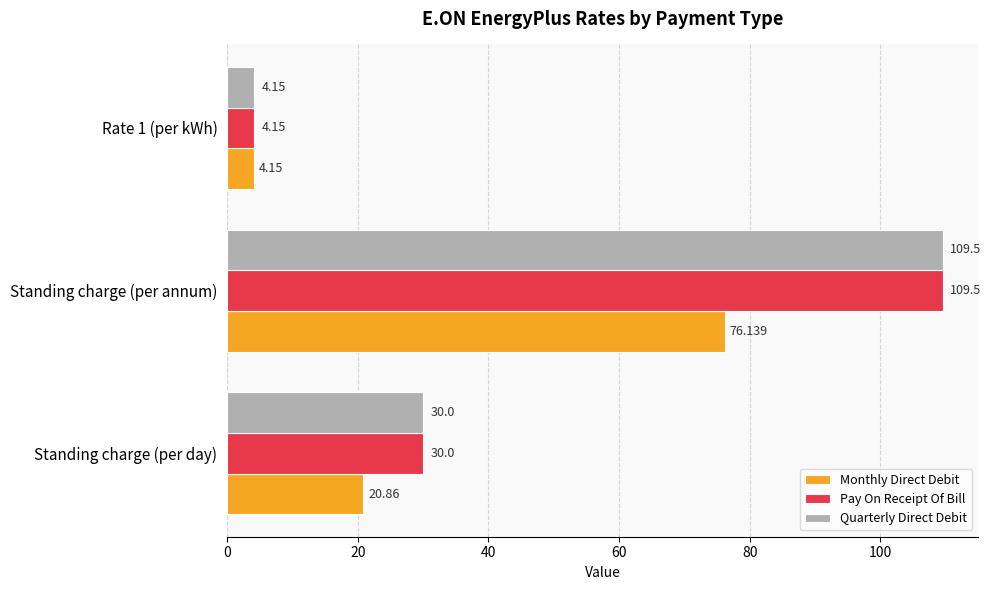

List the labels in order of Monthly Direct Debit value, largest first.

Standing charge (per annum), Standing charge (per day), Rate 1 (per kWh)